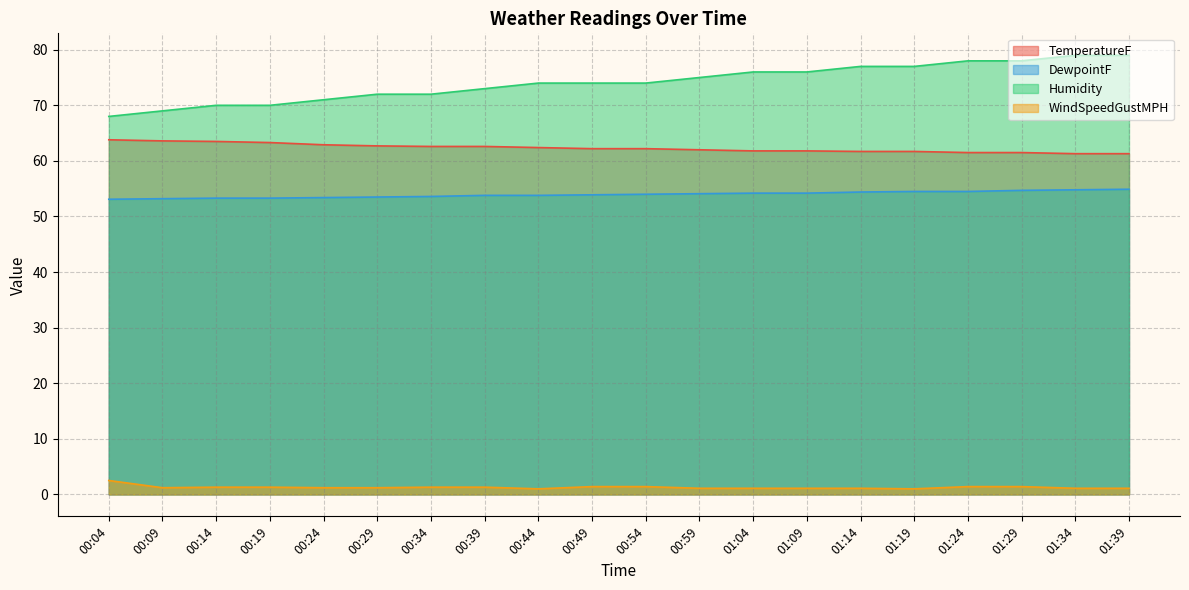

How many values in the Humidity series exceed 74?

9